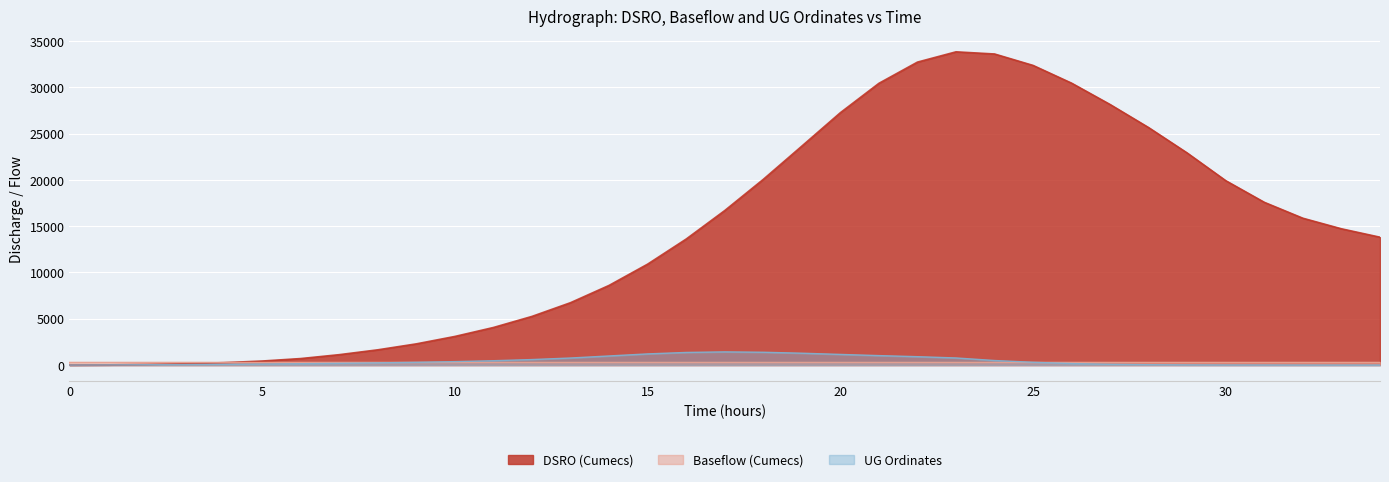

Which series has the widest spread of values?

DSRO (Cumecs)